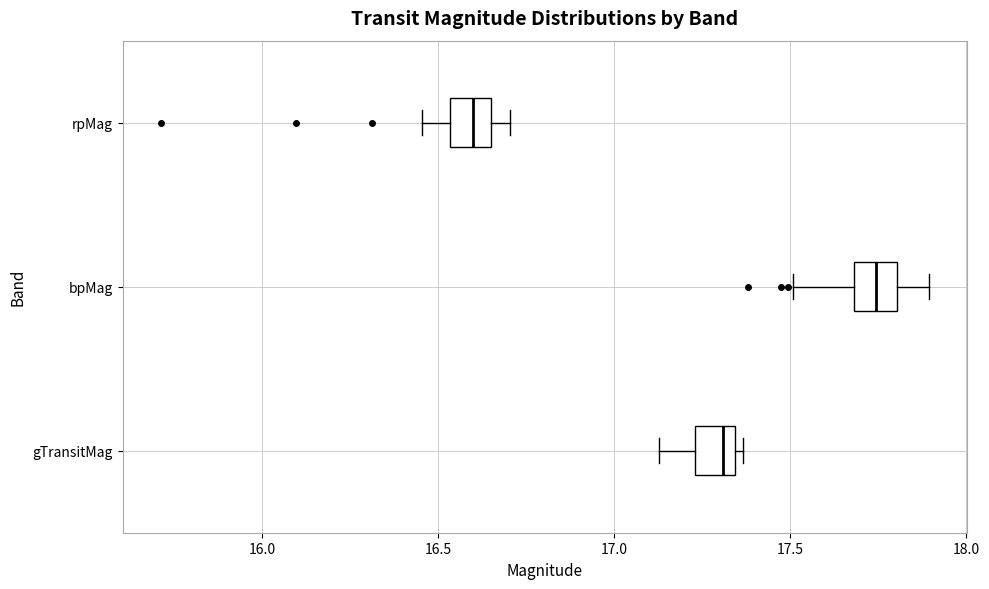

Which box has the furthest to the left median line?

rpMag